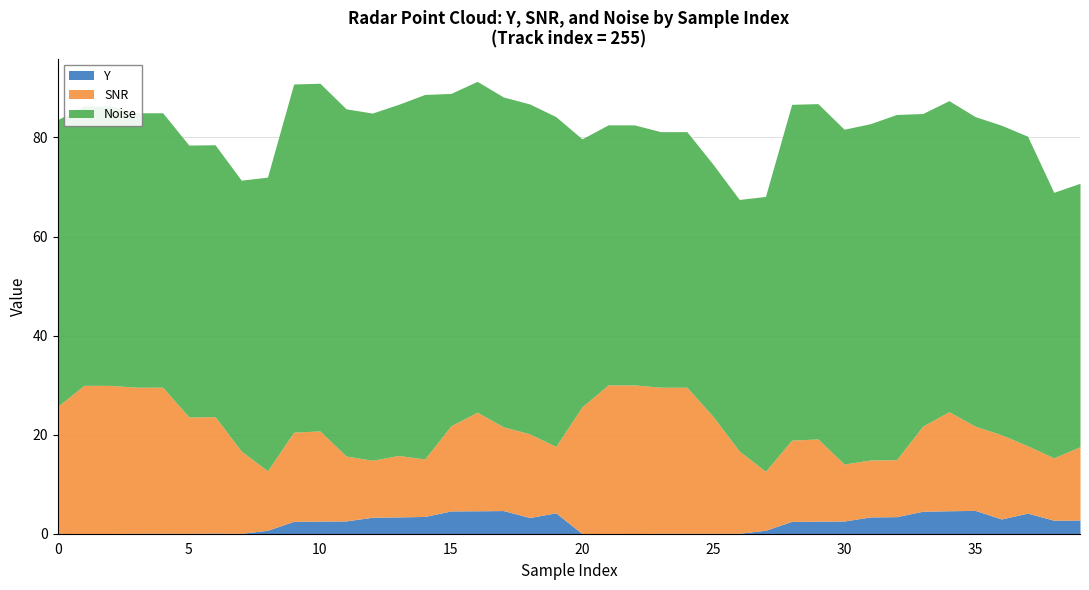

What is the highest value of the Noise series?

73.6